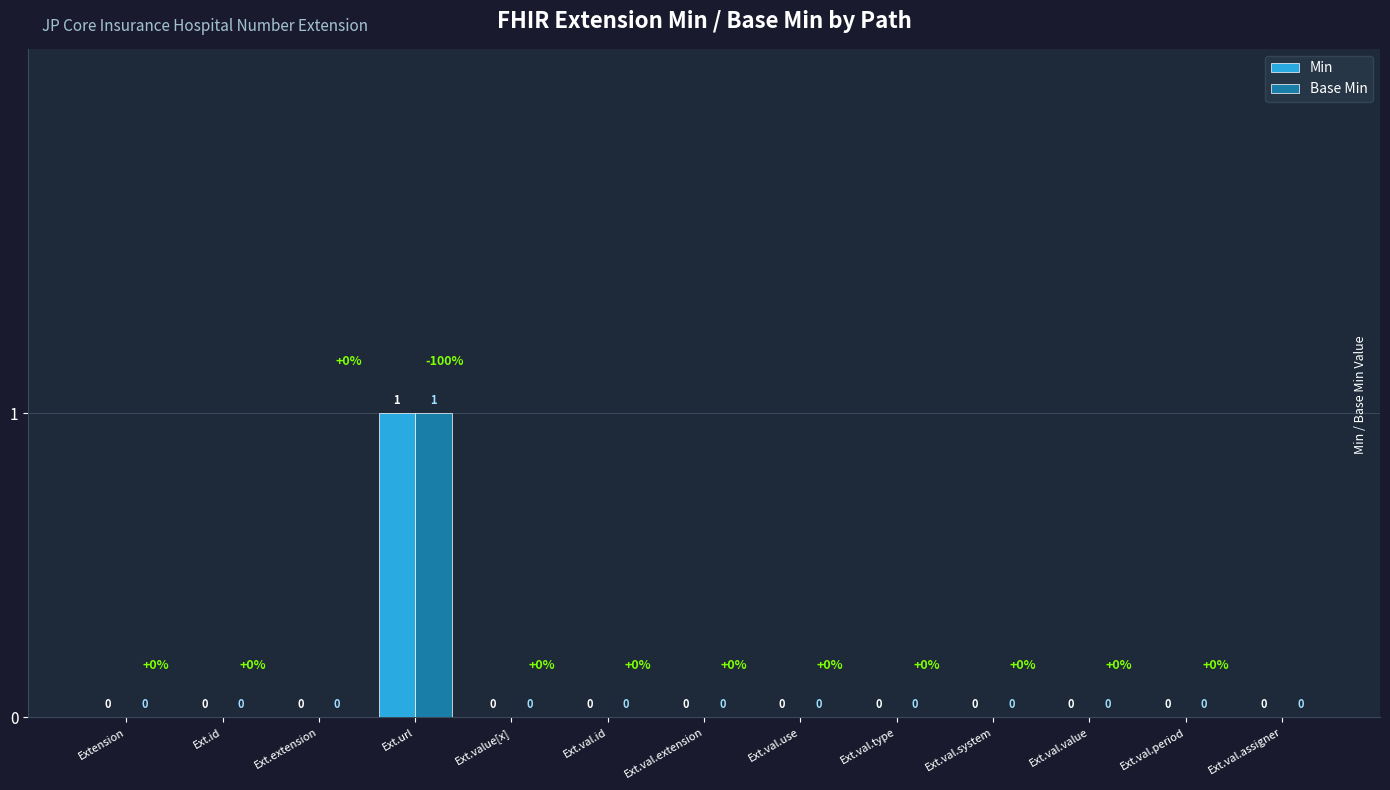

How many groups of bars are there?

13